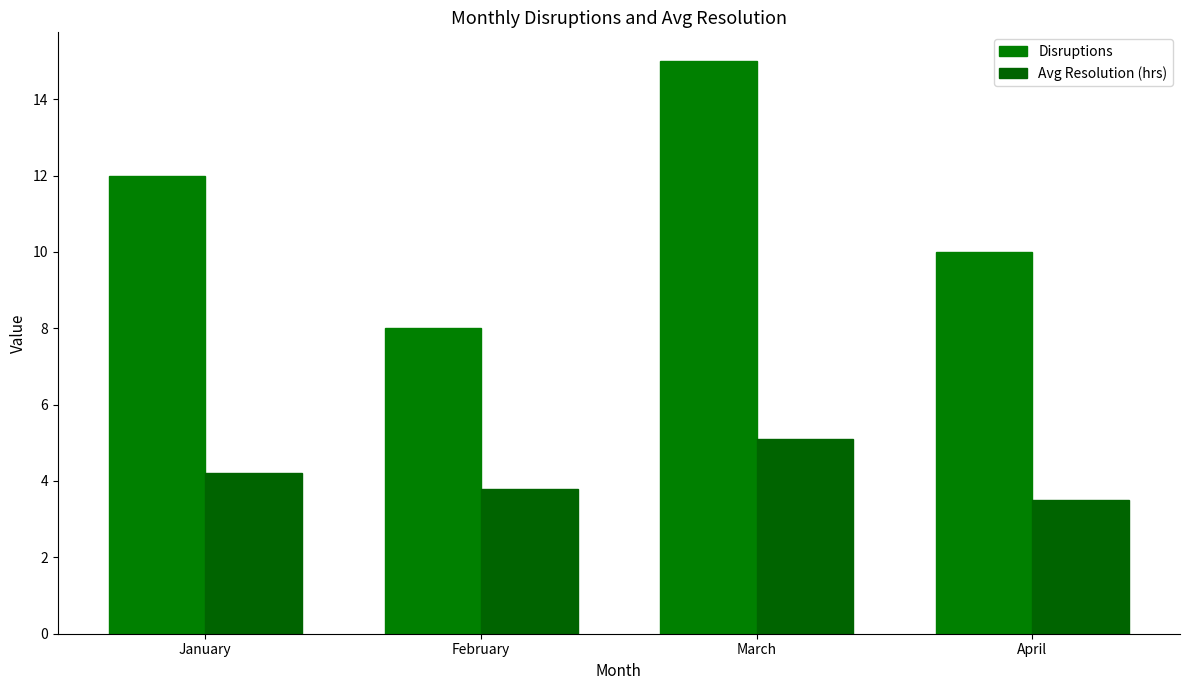

At which label does Disruptions reach its peak?

March